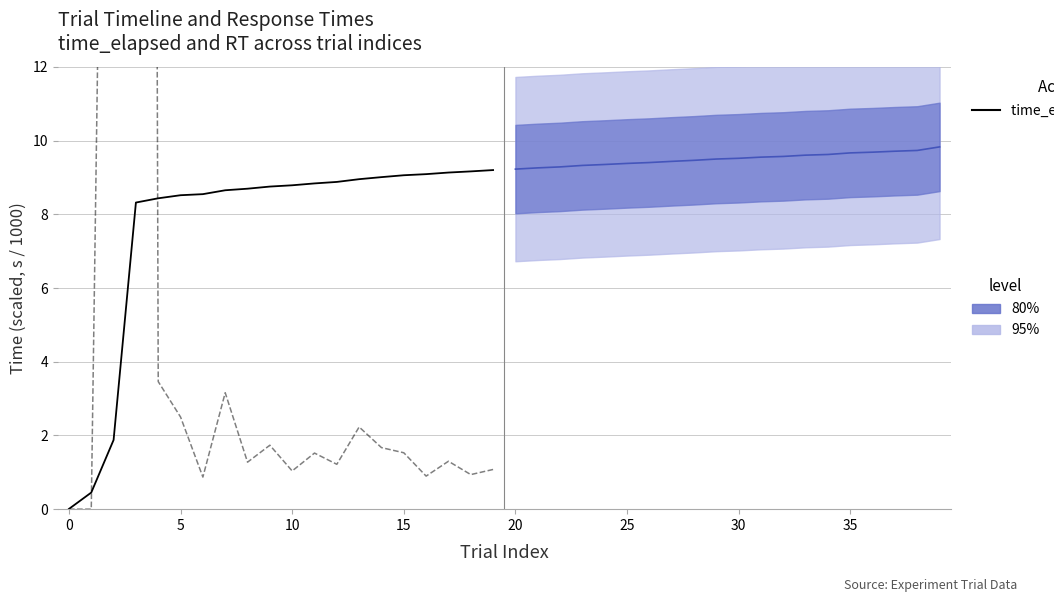

How many values in the time_elapsed (normalized) series are below 8?

3